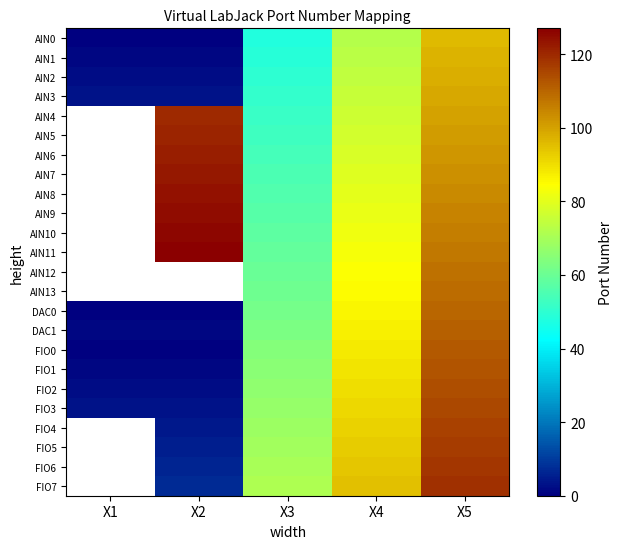

What is the sum of the AIN10 values at X2 and X5?

232.0